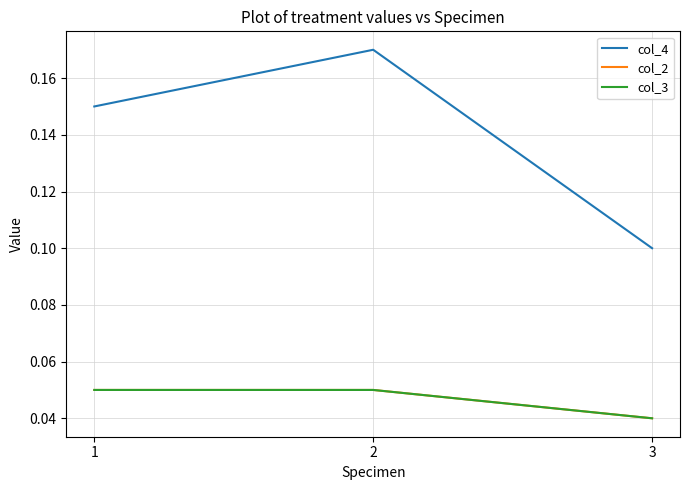

What is the total value across all series at 1?

0.2